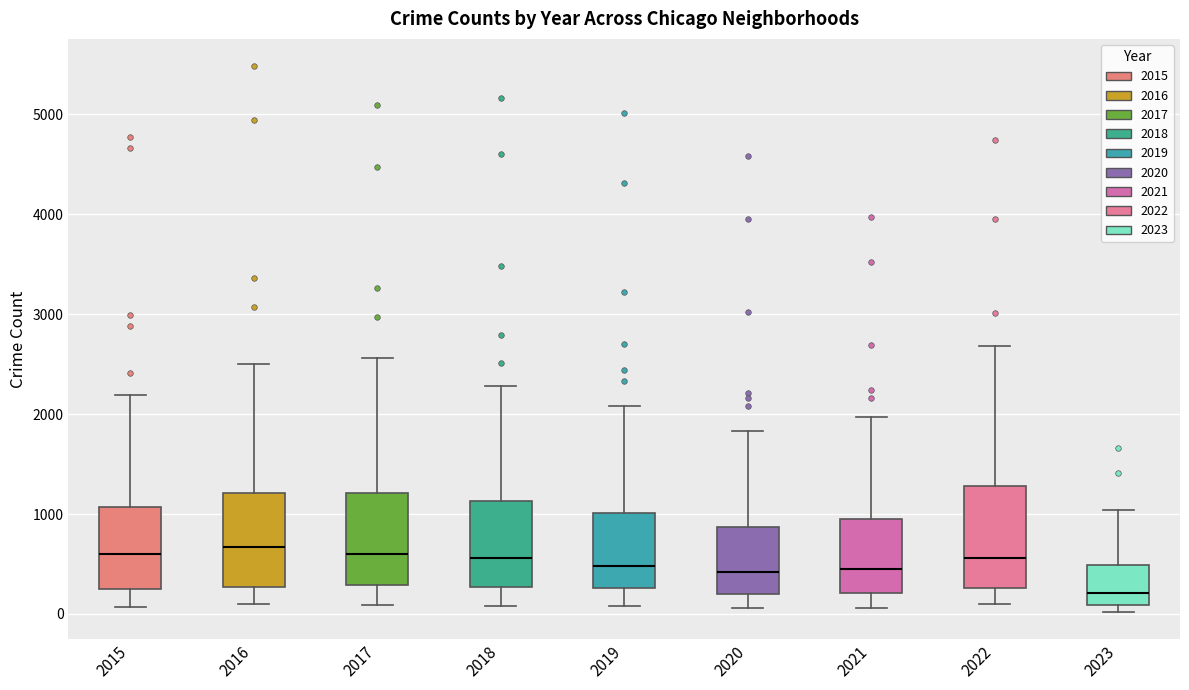

Where does the median line of the box at x = 2023 sit on the y-axis? The values are not printed on the chart, so give them approximately, as read against the axis.

200